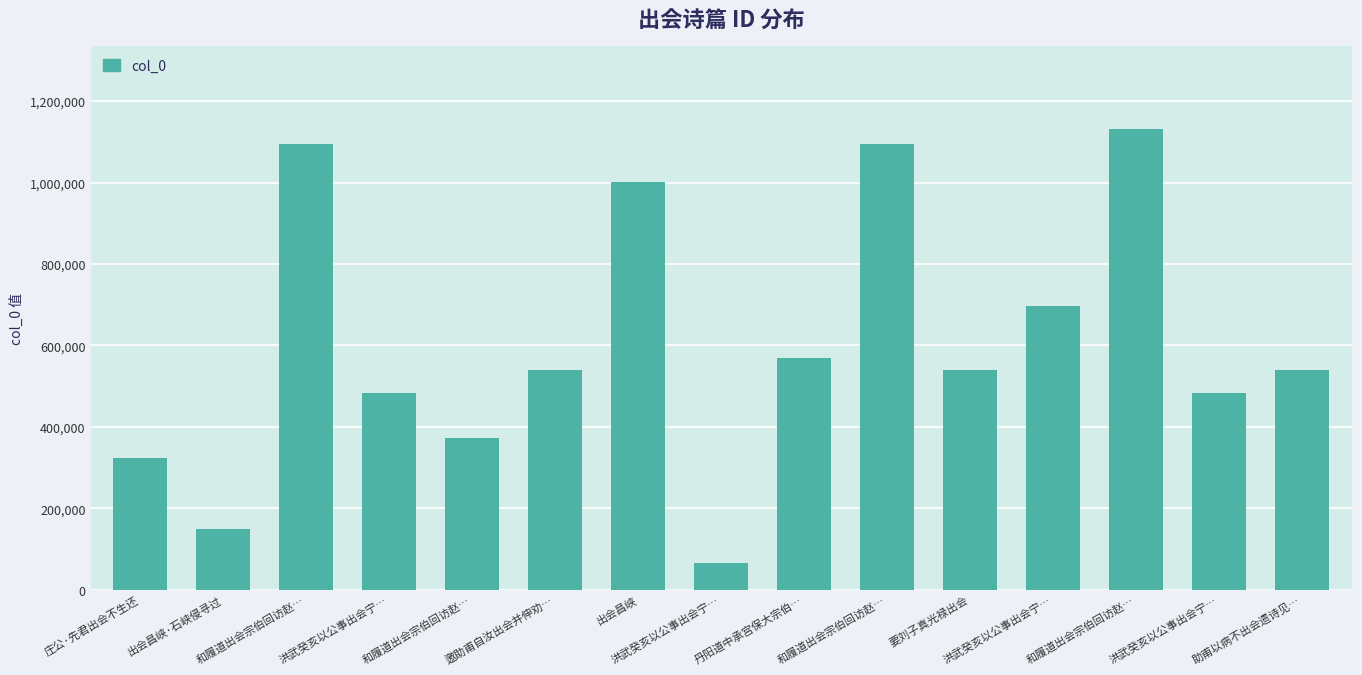

Which label corresponds to the largest value in the chart?

和履道出会宗伯回访赵…